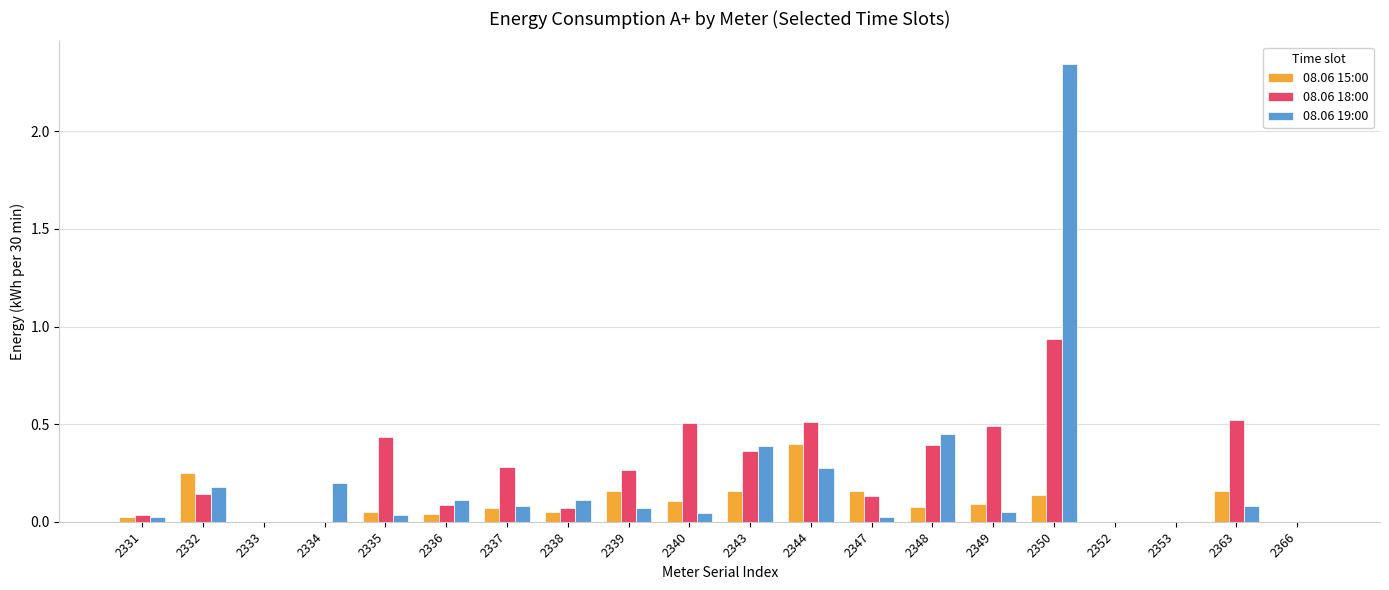

At which category does the chart reach its peak across all series?

2350